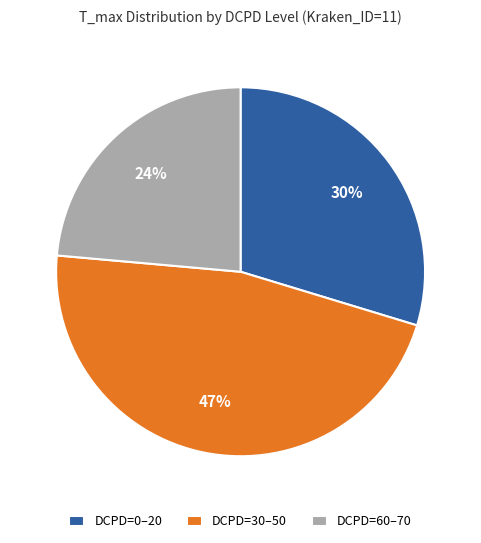

Approximately how many times larger is the value at DCPD=0–20 compared to DCPD=30–50?

0.6